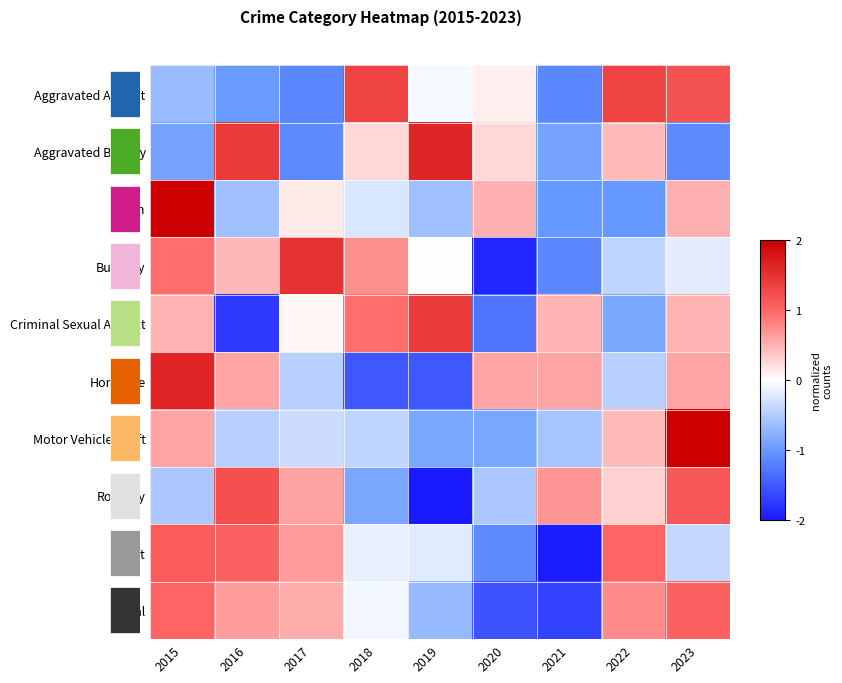

What is the sum of all Arson values?

-0.4